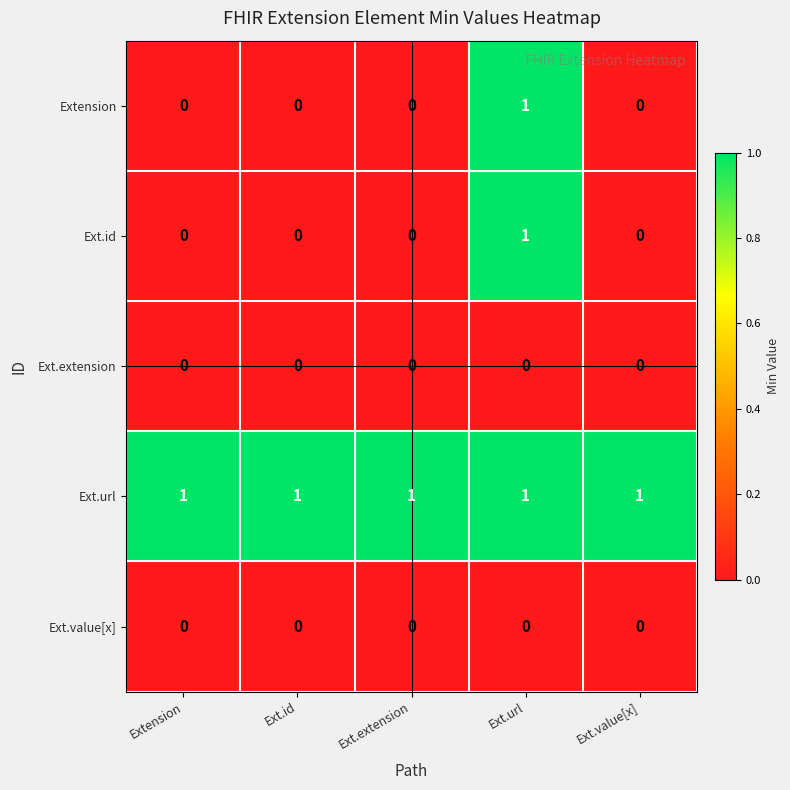

What is the spread (max minus min) of values at Extension?

1